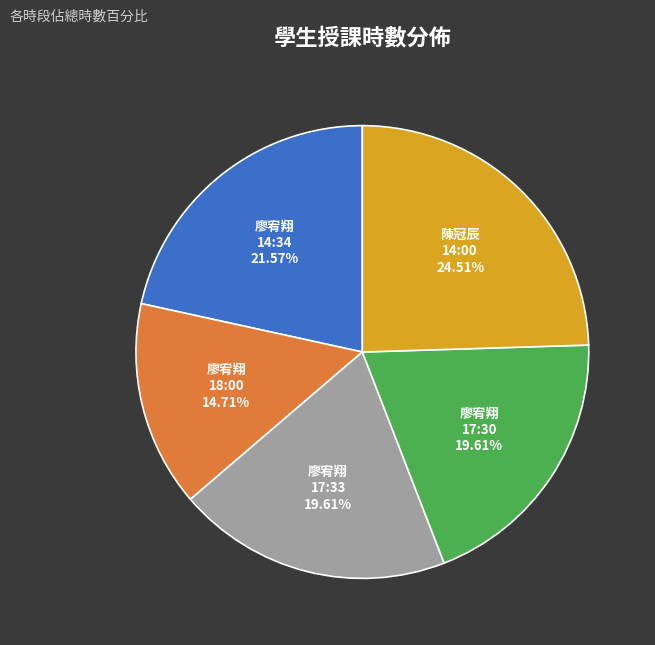

To the nearest percent, what is the combined percentage of 17:33 and 17:30?

39%